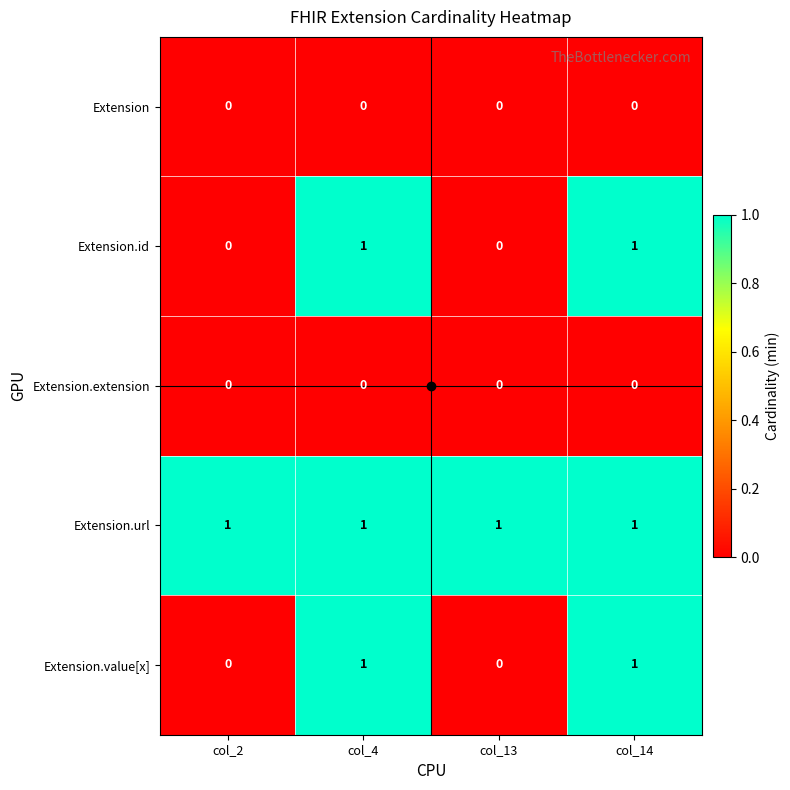

The value of Extension.extension at col_2 is 0. True or false?

True